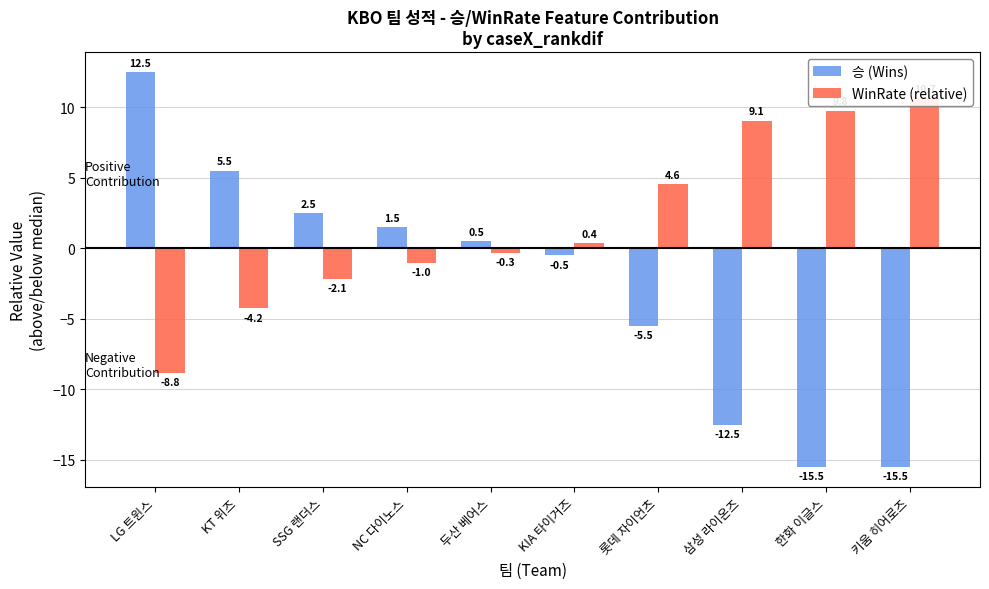

Is the value of WinRate (relative) at 두산 베어스 greater than the value of 승 (Wins) at NC 다이노스?

No